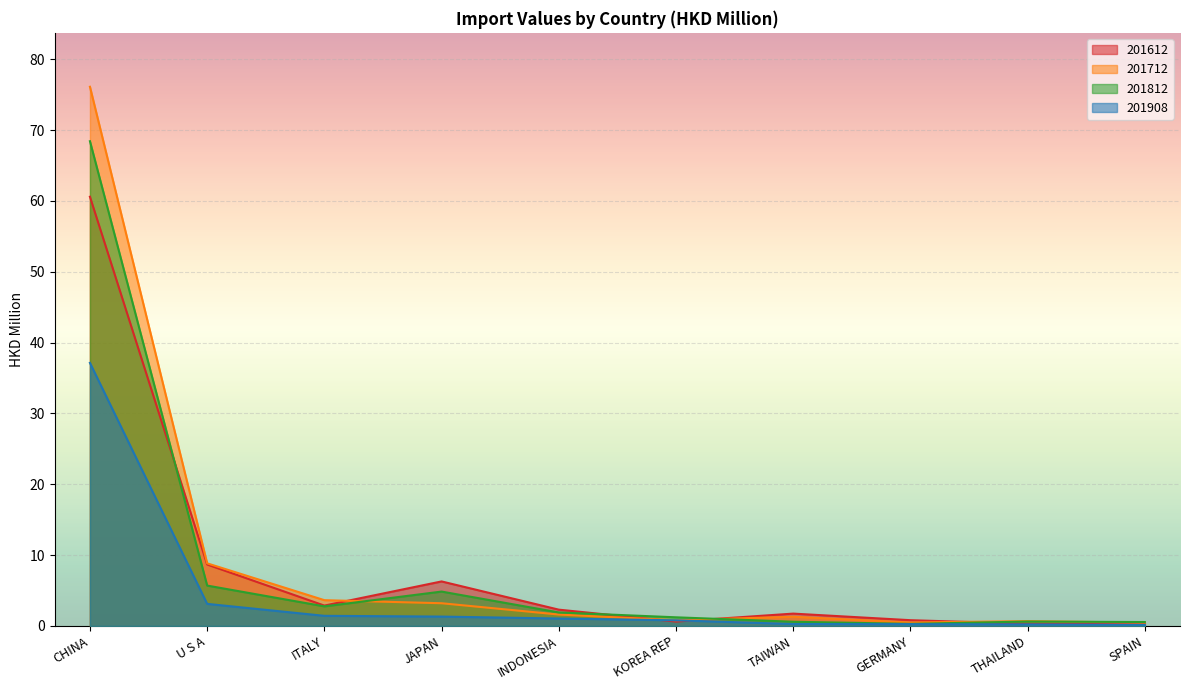

How many data points in 201812 are less than 1?

4